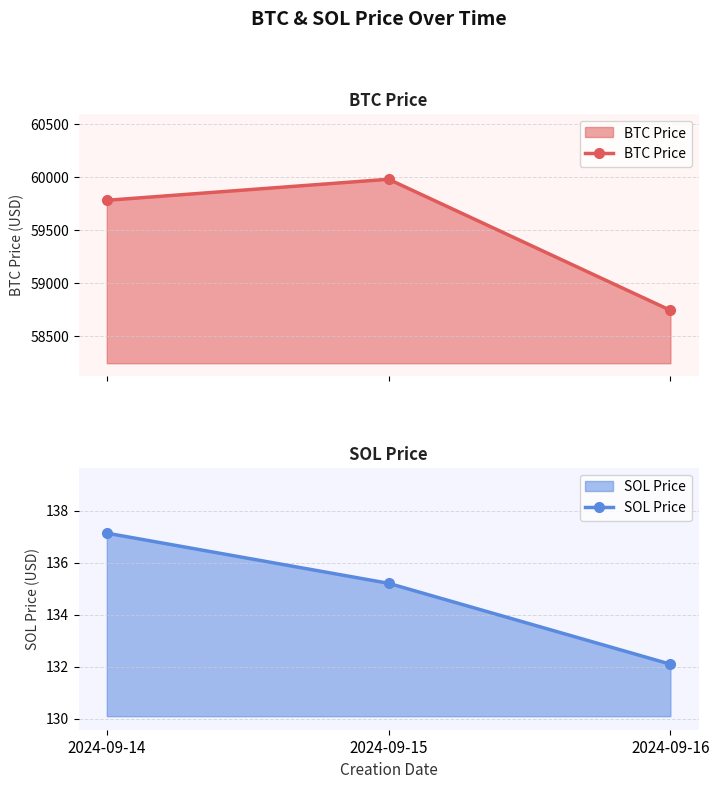

The BTC Price series shows 83816.3 at 2024-09-16. True or false?

False